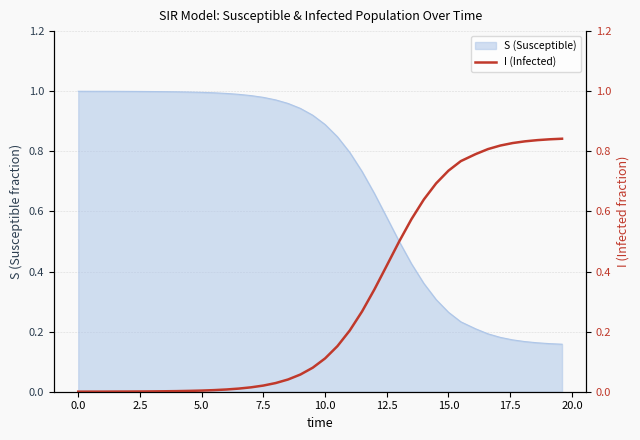

Is it true that S (Susceptible) equals 1.2 at 10.0?

False